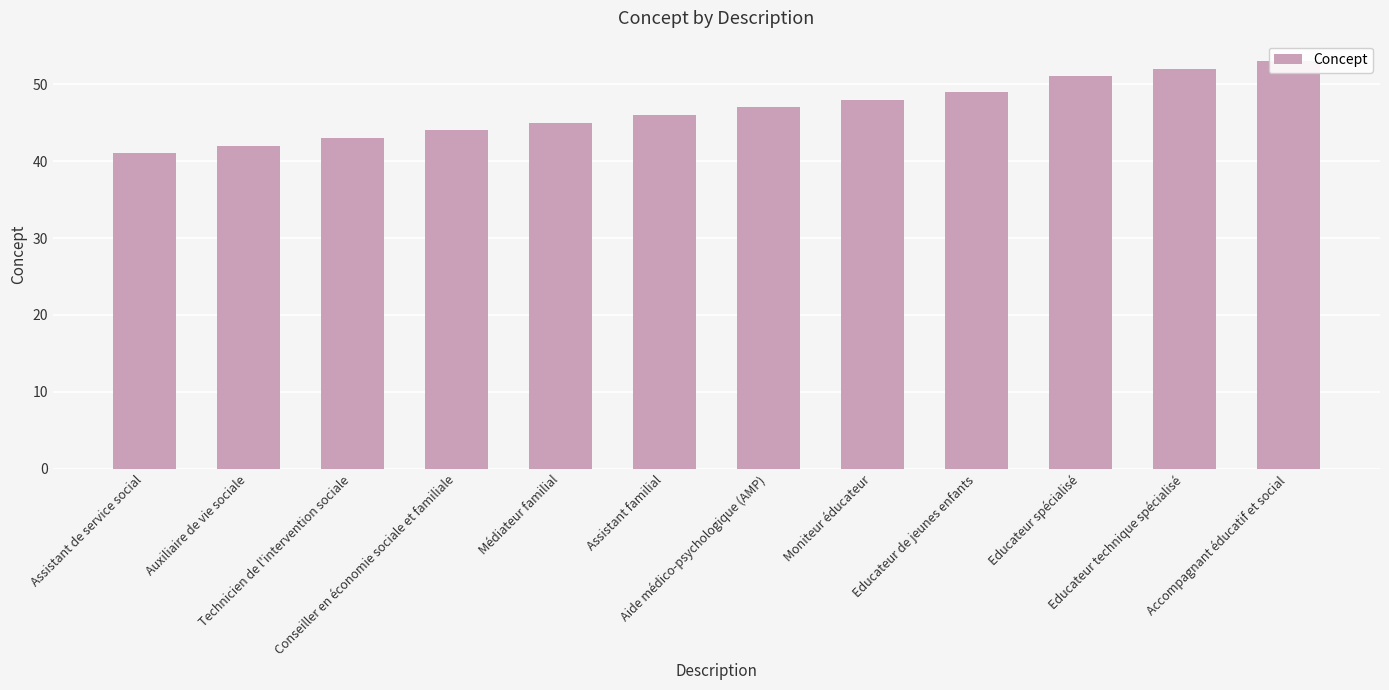

Approximately how many times larger is the value at Moniteur éducateur compared to Educateur spécialisé?

0.9